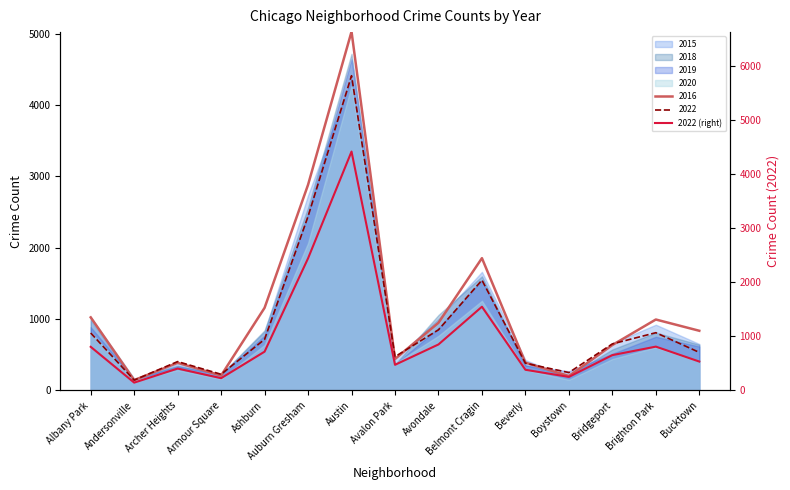

What is the ratio of the value at Andersonville to the value at Bucktown?

0.3